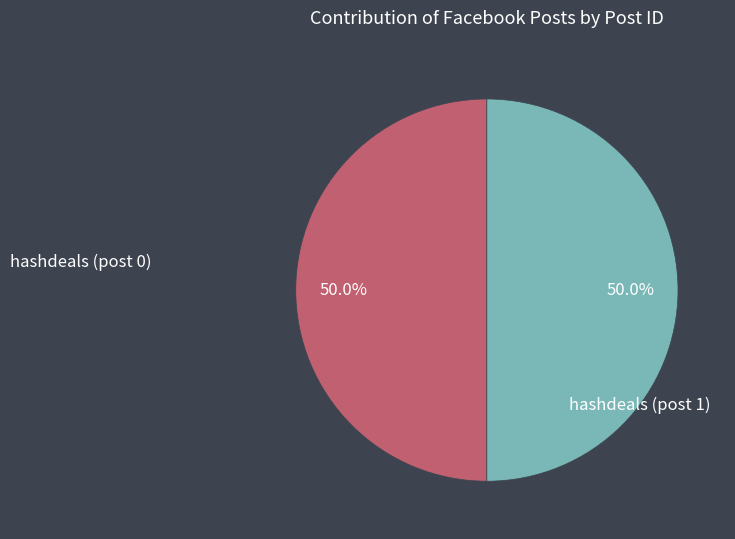

What percentage is the hashdeals (post 1) slice, to the nearest percent?

50%